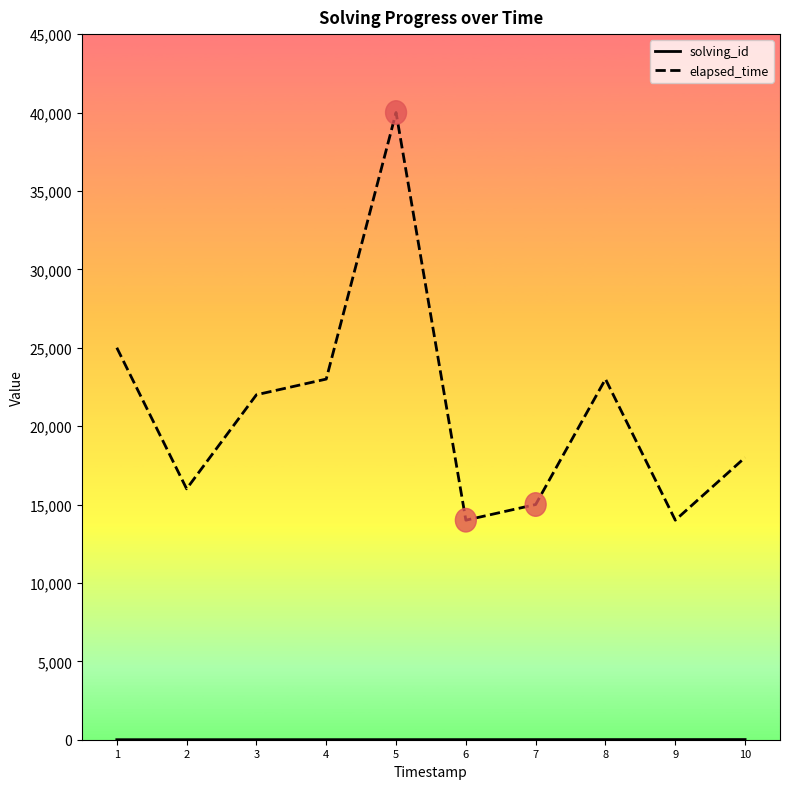

Which series has the widest spread of values?

elapsed_time